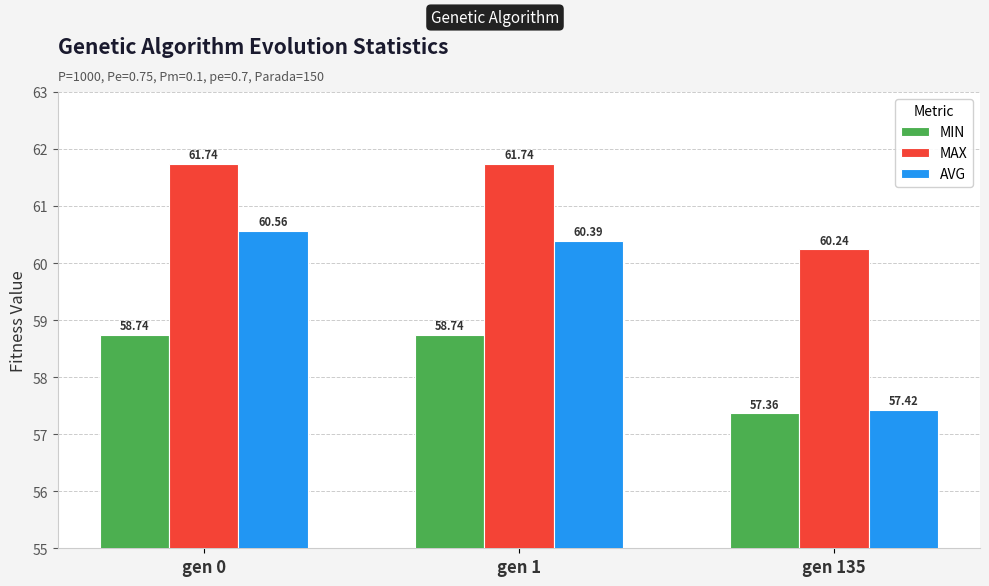

What are all the series names shown in the legend?

MIN, MAX, AVG